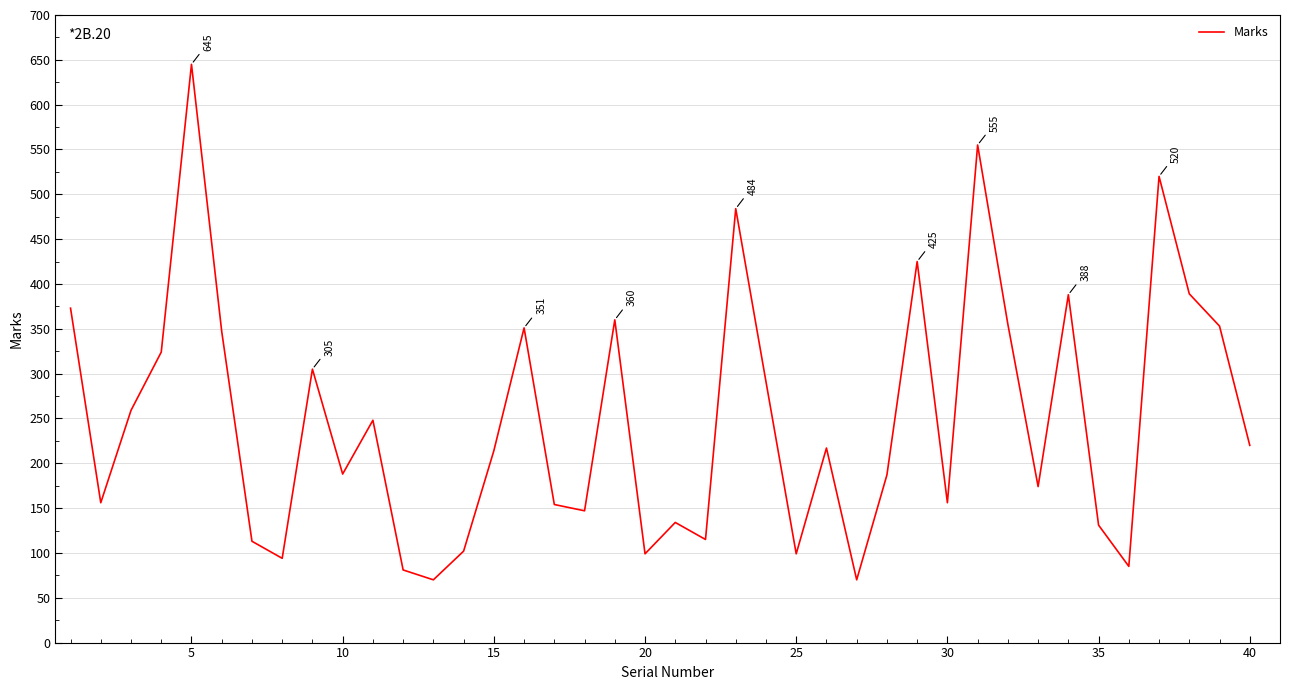

What is the difference between the maximum and minimum values?

575